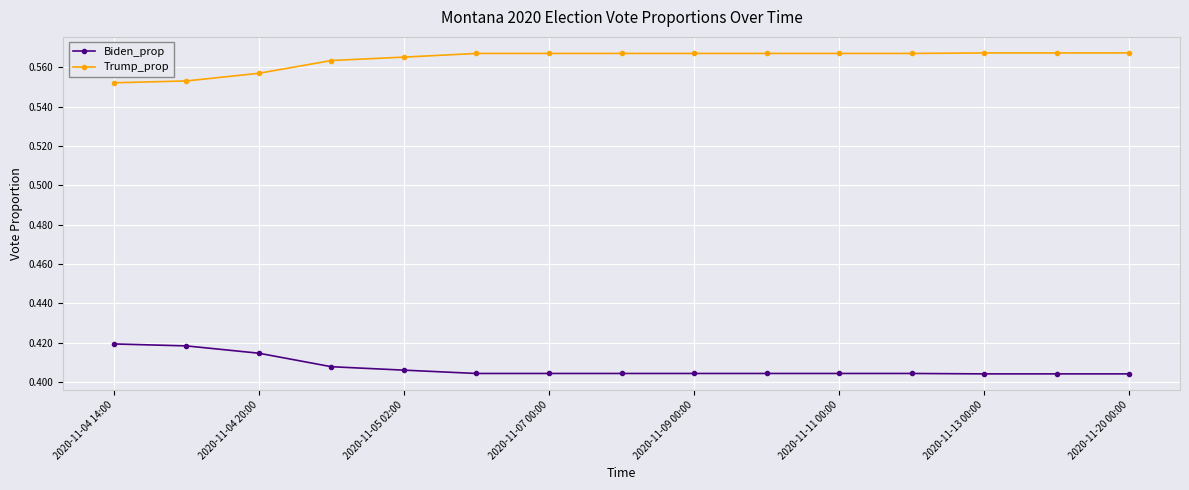

Rank the series by their average value, from lowest to highest.

Biden_prop, Trump_prop